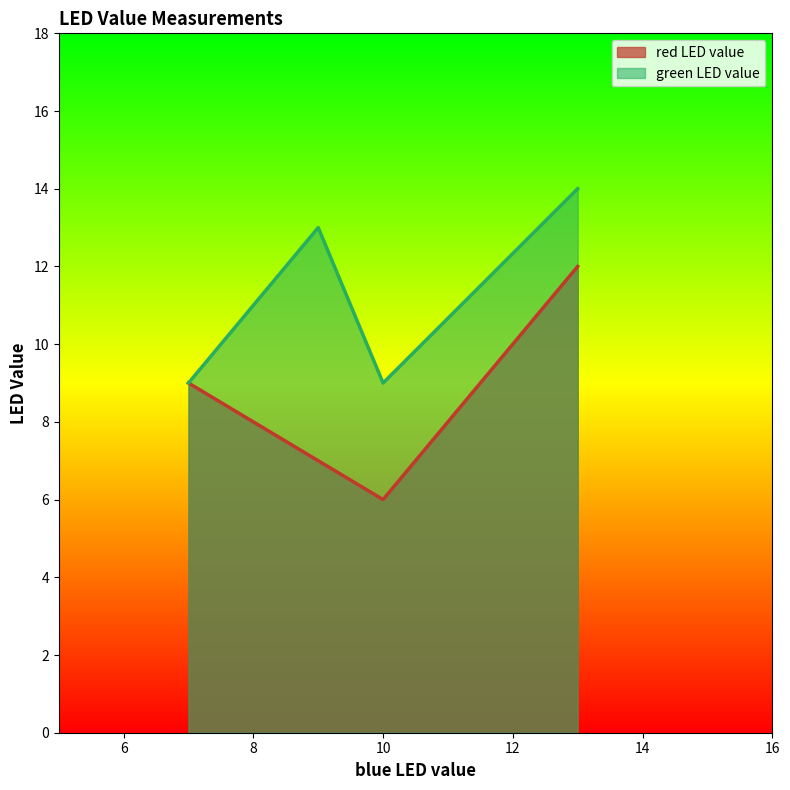

What is the minimum value for green LED value?

9